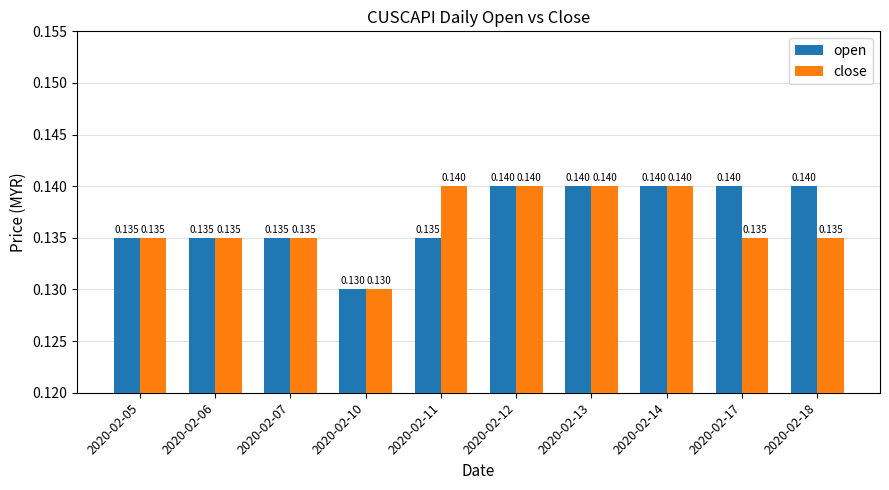

How many bars are there in each group?

2